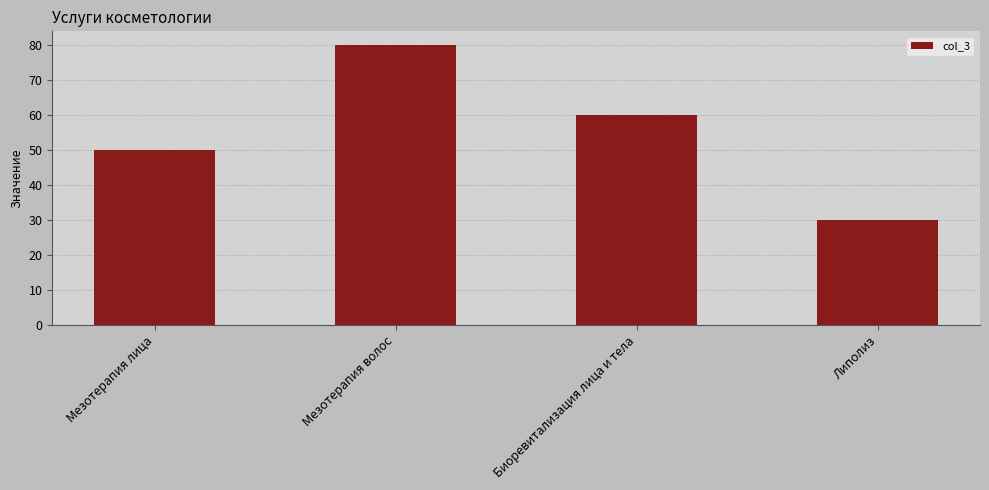

Between Липолиз and Мезотерапия волос, which is larger?

Мезотерапия волос